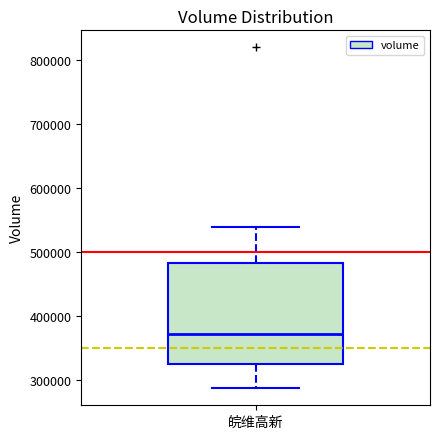

Where does the upper whisker of the box for 皖维高新 end on the y-axis? The values are not printed on the chart, so give them approximately, as read against the axis.

540000